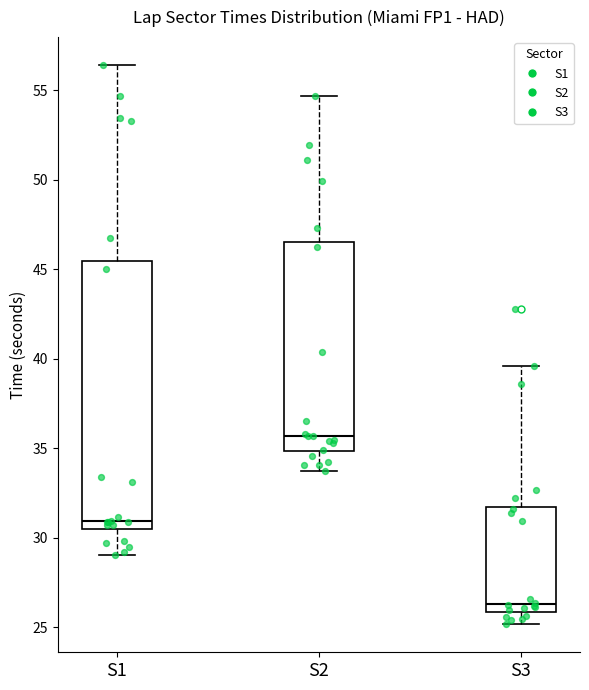

Reading left to right, transcribe this box plot: for each box, give where its median line is, the range the box spans, and where its two whiskers end, as read against the y-axis. The values are not printed on the chart, so give them approximately, as read against the axis.

S1: median 31.0, box 30.5 to 45.5, whiskers 29.0 to 56.5
S2: median 35.5, box 35.0 to 46.5, whiskers 33.5 to 54.5
S3: median 26.5, box 26.0 to 31.5, whiskers 25.0 to 39.5